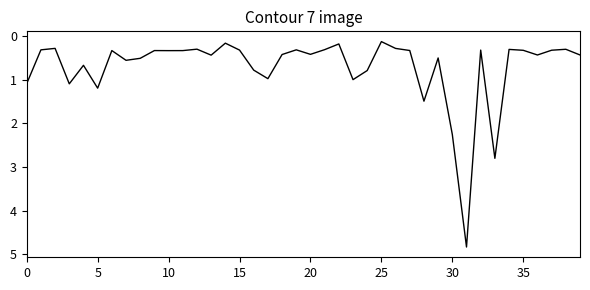

What is the greatest value displayed?

4.8